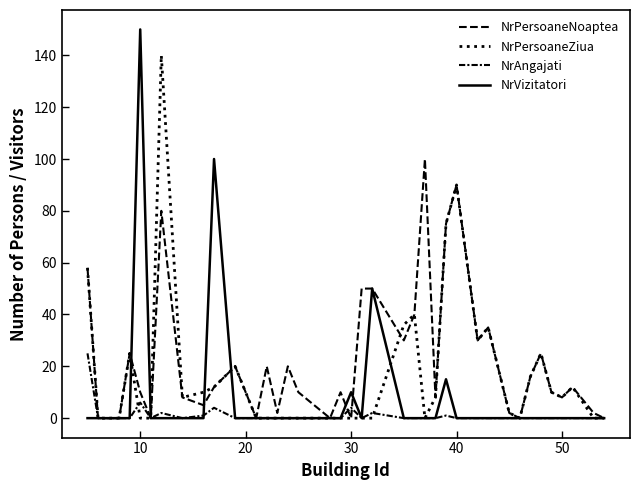

How many lines are shown in the chart?

4